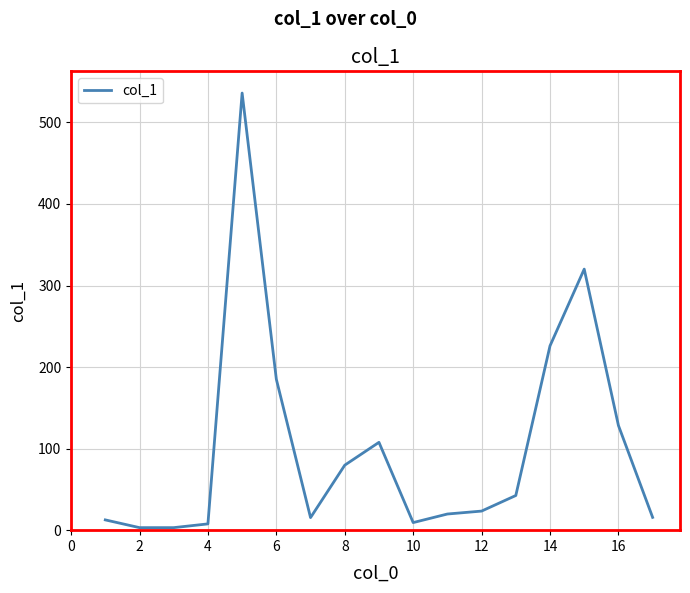

What is the greatest value displayed?

536.0